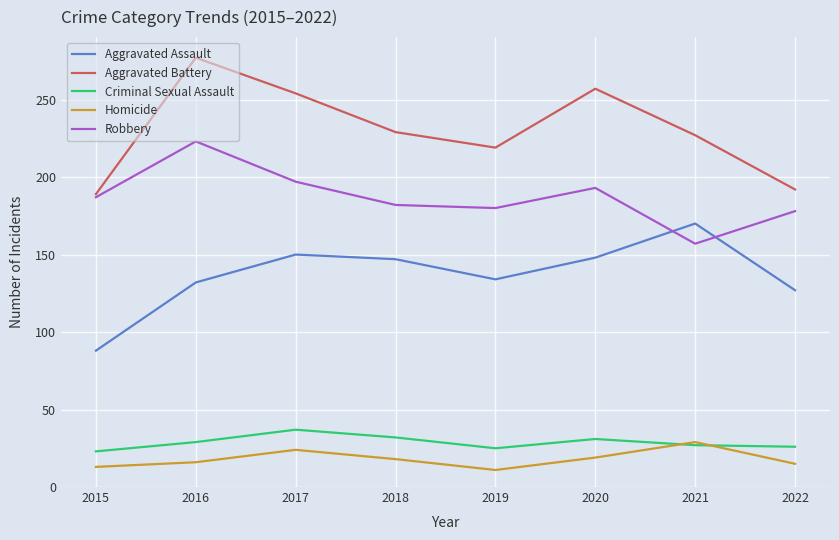

List the series in order of their peak value, highest first.

Aggravated Battery, Robbery, Aggravated Assault, Criminal Sexual Assault, Homicide